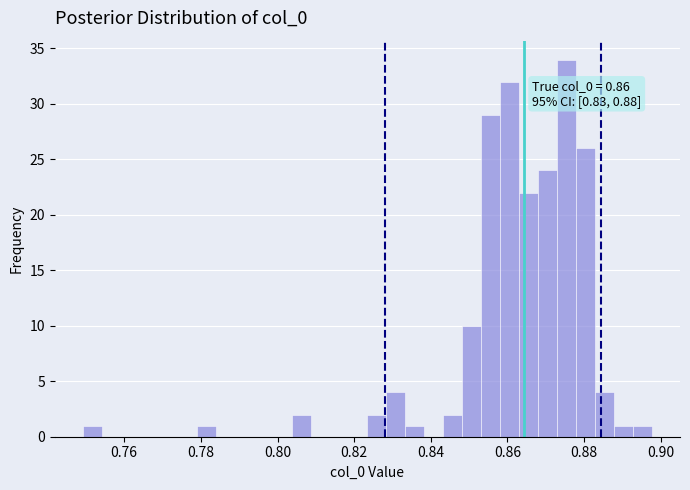

Read against the x-axis, roughly where is the centre of the tallest bar?

0.876